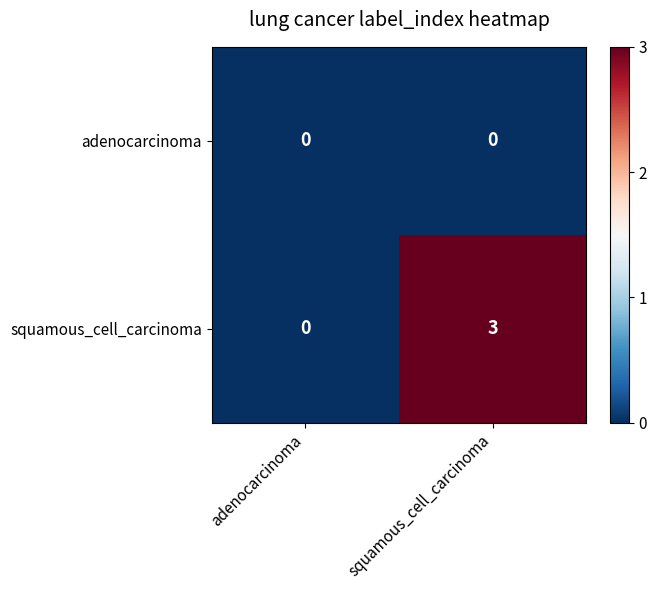

Which series has the largest range (max minus min)?

squamous_cell_carcinoma